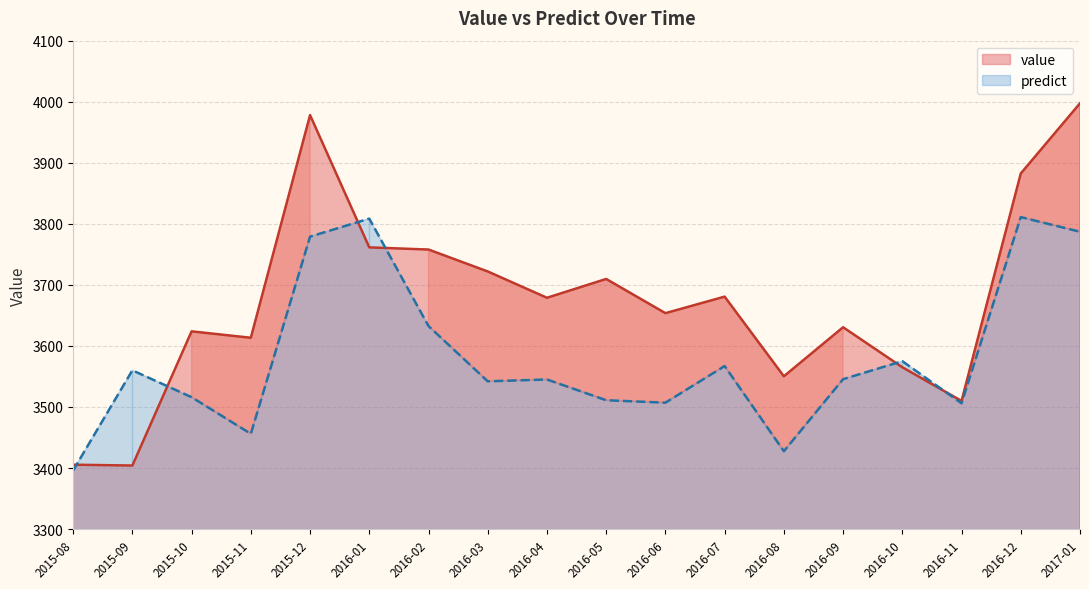

Reading right to left, transcribe all the data shown in this chart.

value: 2017-01=3997.4	2016-12=3882.4	2016-11=3509.9	2016-10=3565.0	2016-09=3630.6	2016-08=3550.2	2016-07=3680.7	2016-06=3653.6	2016-05=3709.7	2016-04=3678.9	2016-03=3722.0	2016-02=3757.9	2016-01=3761.4	2015-12=3978.1	2015-11=3613.4	2015-10=3623.8	2015-09=3404.1	2015-08=3405.4
predict: 2017-01=3787.0	2016-12=3811.0	2016-11=3506.0	2016-10=3575.0	2016-09=3545.5	2016-08=3427.5	2016-07=3567.0	2016-06=3507.0	2016-05=3511.0	2016-04=3545.0	2016-03=3542.0	2016-02=3632.5	2016-01=3808.5	2015-12=3779.0	2015-11=3456.0	2015-10=3516.0	2015-09=3560.0	2015-08=3396.0